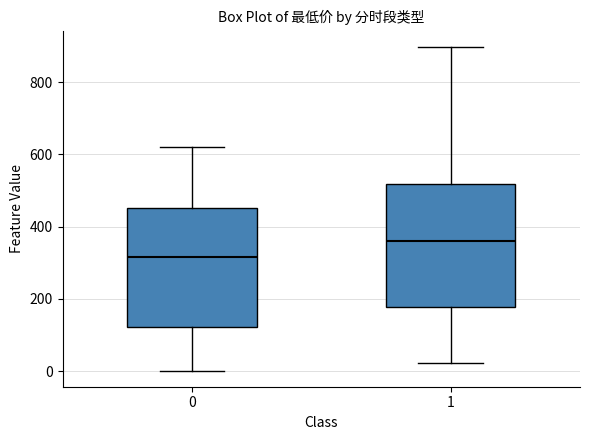

Reading left to right, read every box against the y-axis: the position of its median line, the range the box covers, and the ends of its whiskers. The values are not printed on the chart, so give them approximately, as read against the axis.

0: median 320, box 120 to 460, whiskers 0 to 620
1: median 360, box 180 to 520, whiskers 20 to 900